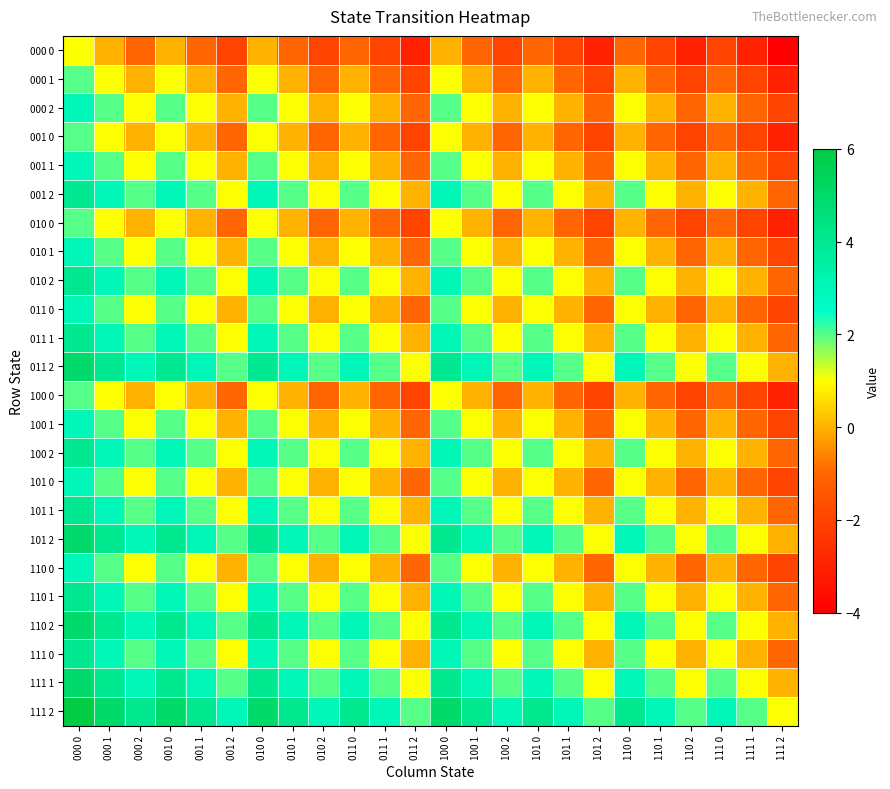

At which category is the sum across all series the highest?

000 0